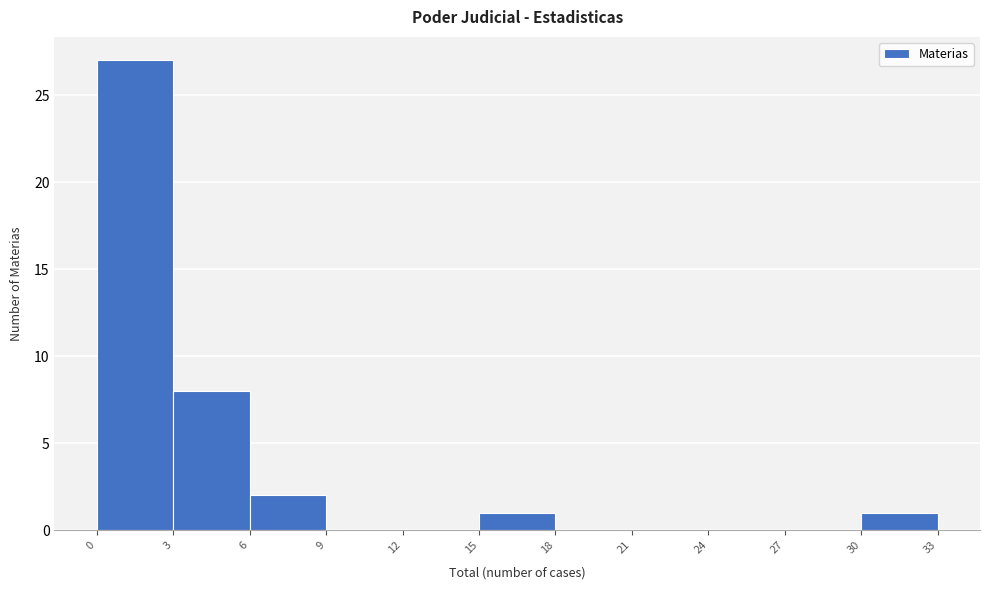

Reading left to right, transcribe this chart: for each bar, give the range it covers on the x-axis and its height. The values are not printed on the chart, so give them approximately, as read against the axis.

0 to 3: 27
3 to 6: 8
6 to 9: 2
9 to 12: 0
12 to 15: 0
15 to 18: 1
18 to 21: 0
21 to 24: 0
24 to 27: 0
27 to 30: 0
30 to 33: 1